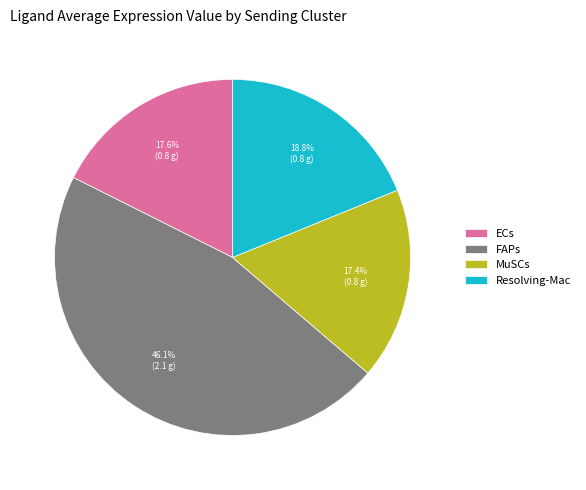

True or false: ECs accounts for 18% of the total.

True